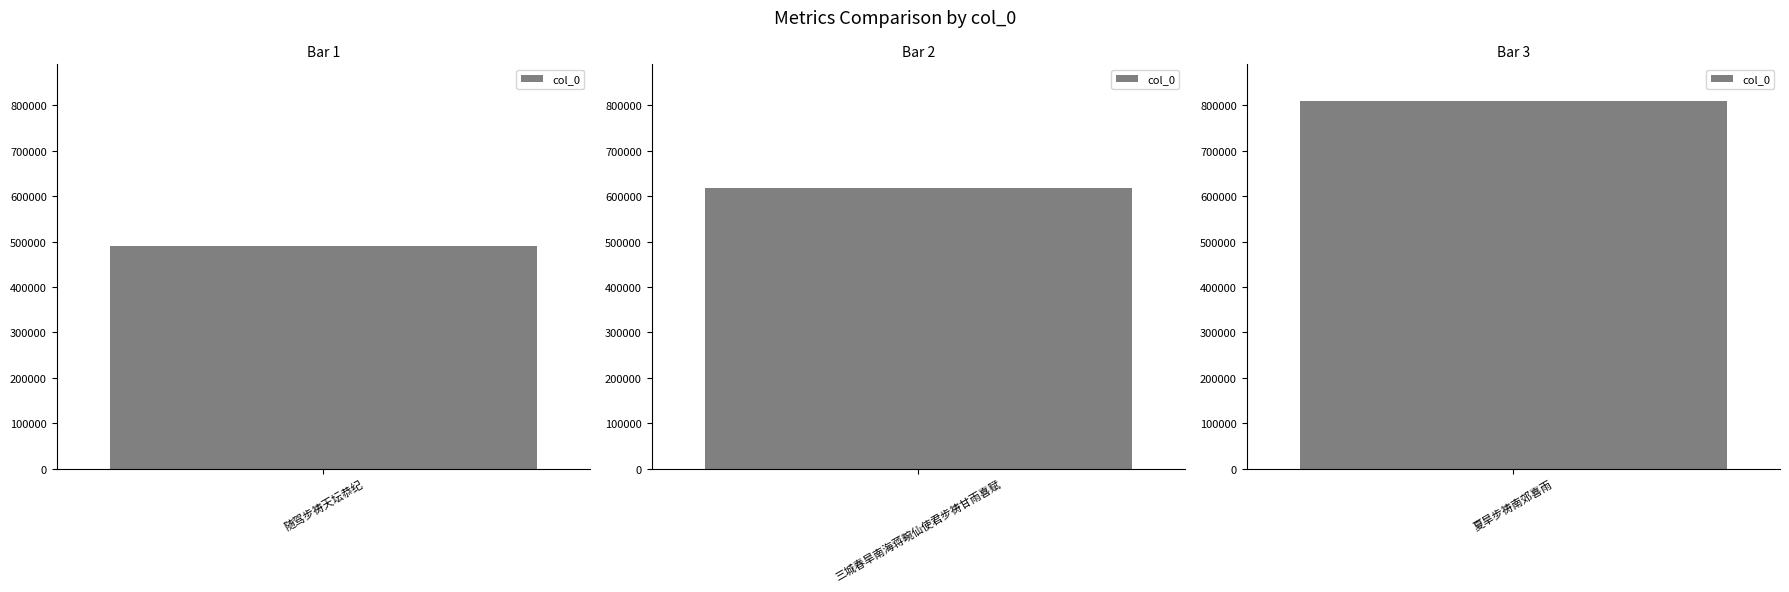

List the labels in order of value, smallest first.

随驾步祷天坛恭纪, 三城春旱南海蒋畹仙使君步祷甘雨喜赋, 夏旱步祷南郊喜雨